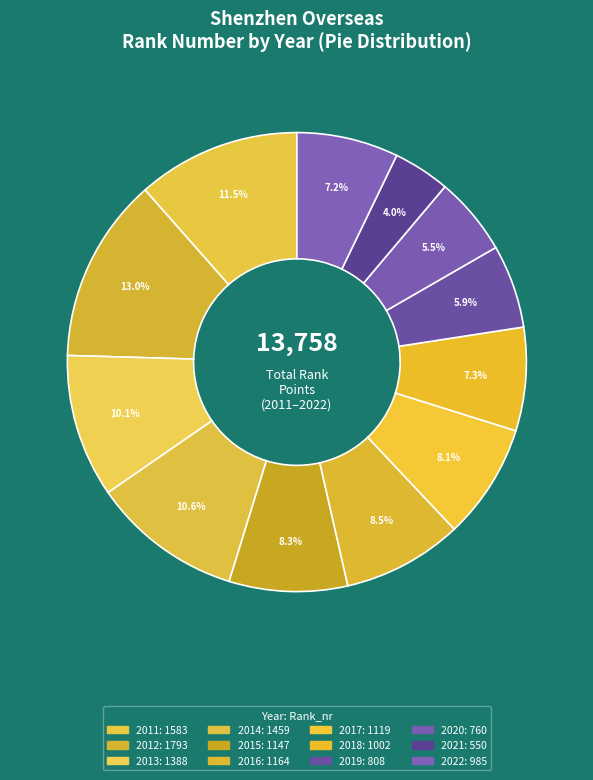

How much of the chart is everything except 2012?

87.0%